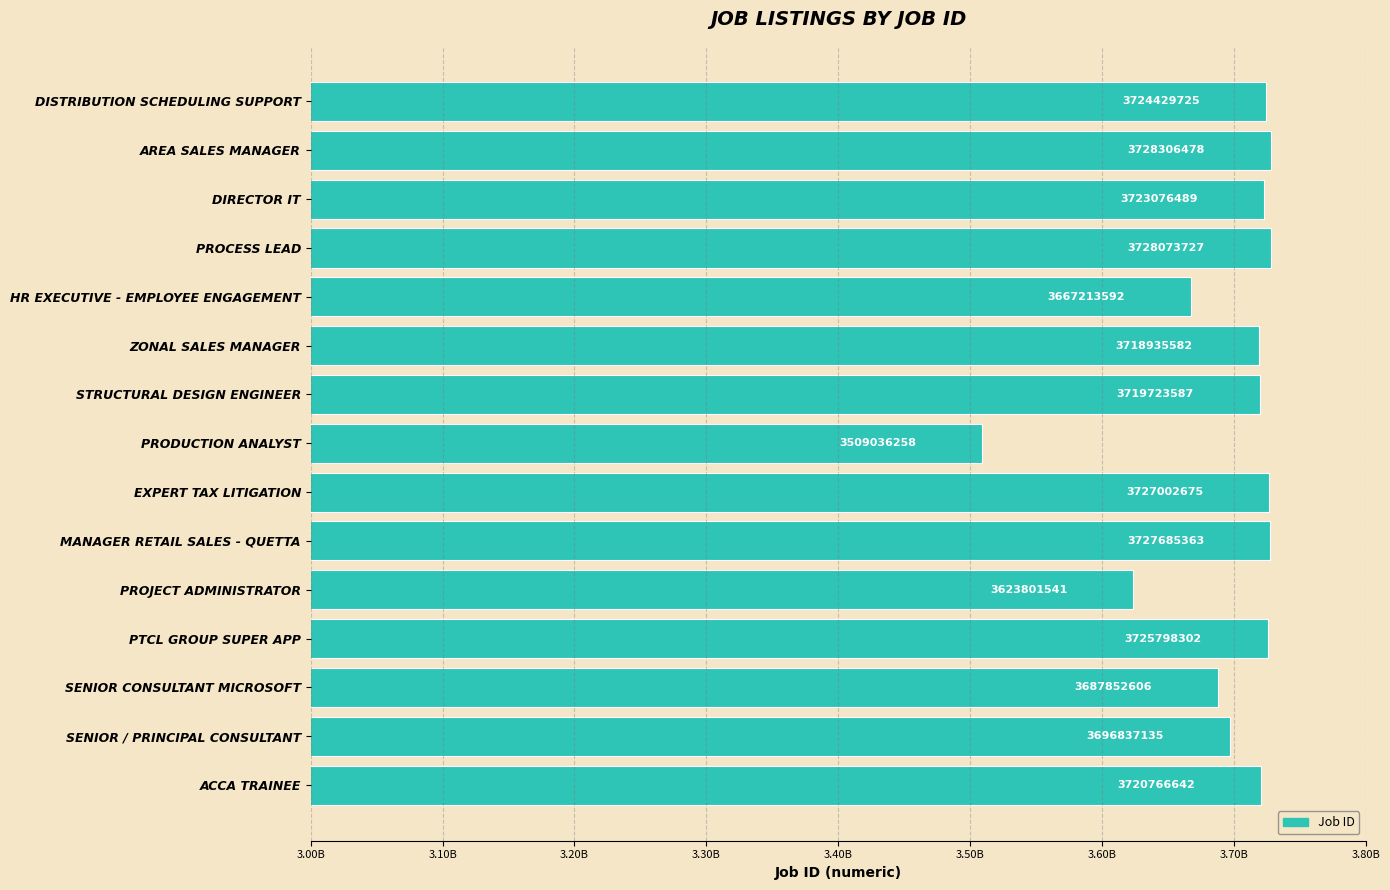

At which category does the chart reach its peak across all series?

AREA SALES MANAGER